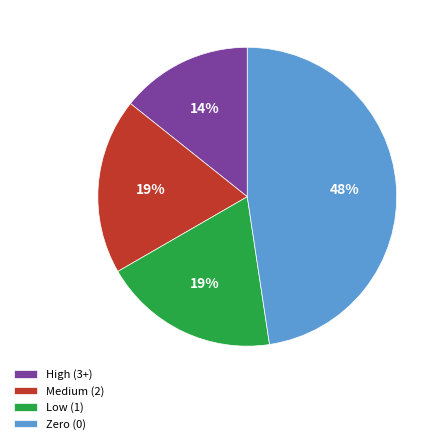

To the nearest percent, what is the combined percentage of Medium (2) and High (3+)?

33%